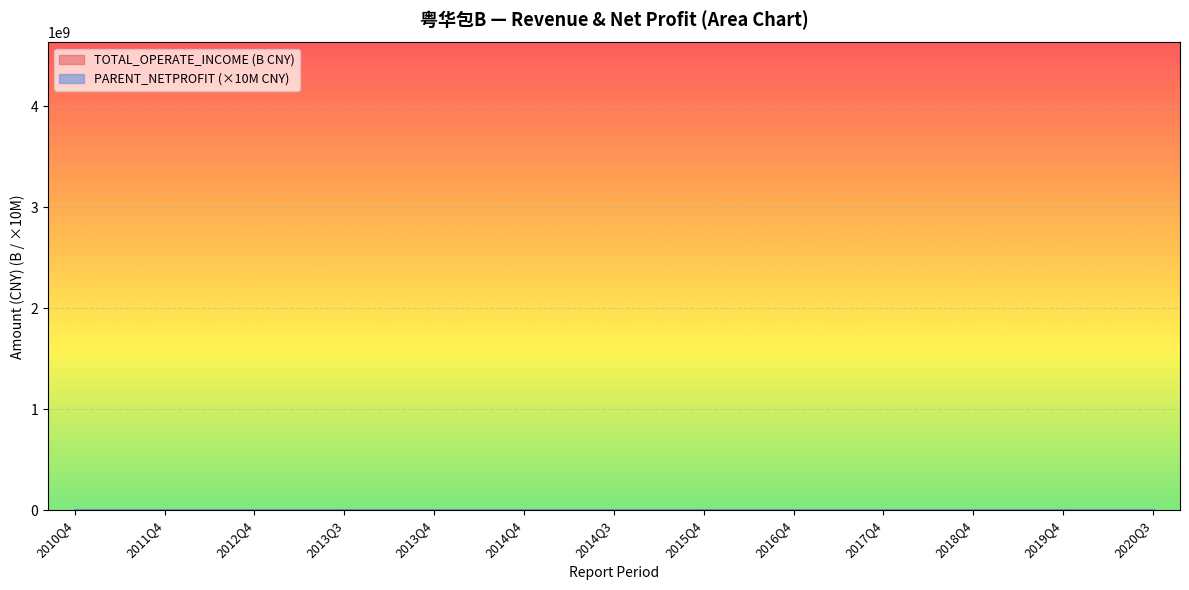

Rank the series by their average value, from highest to lowest.

PARENT_NETPROFIT, TOTAL_OPERATE_INCOME